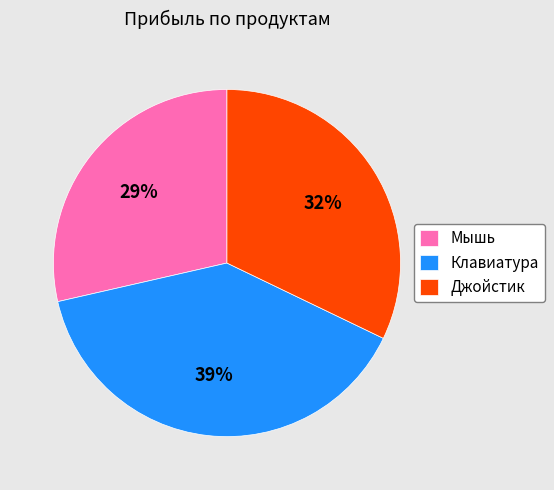

Rank the categories by value from lowest to highest.

Мышь, Джойстик, Клавиатура